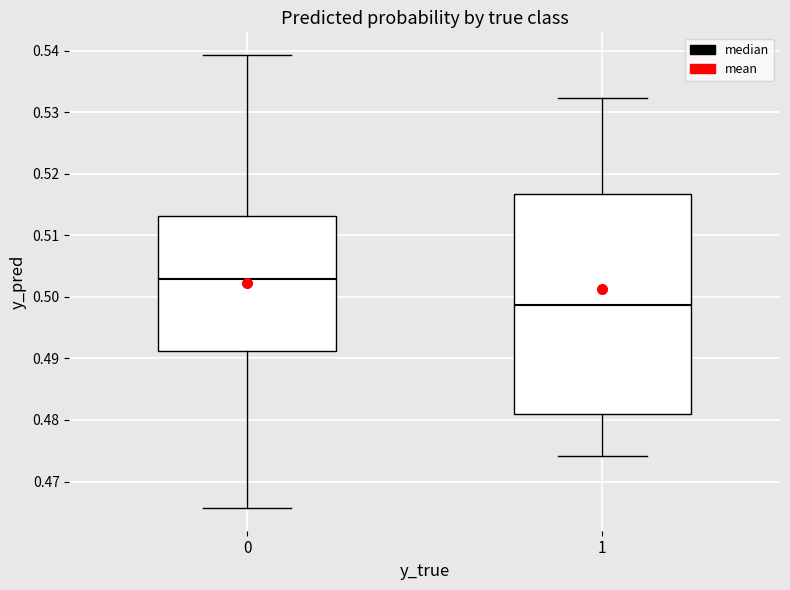

Where does the upper whisker of the box at x = 0 end on the y-axis? The values are not printed on the chart, so give them approximately, as read against the axis.

0.539